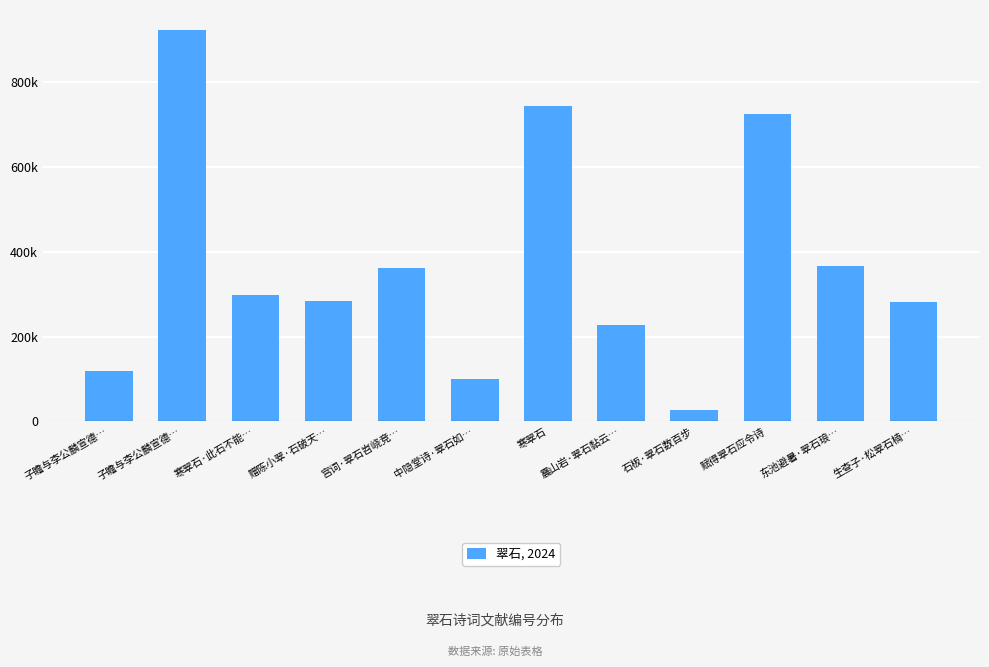

What is the change in value from 赠陈小翠·石破天… to 东池避暑·翠石琅…?

+81956